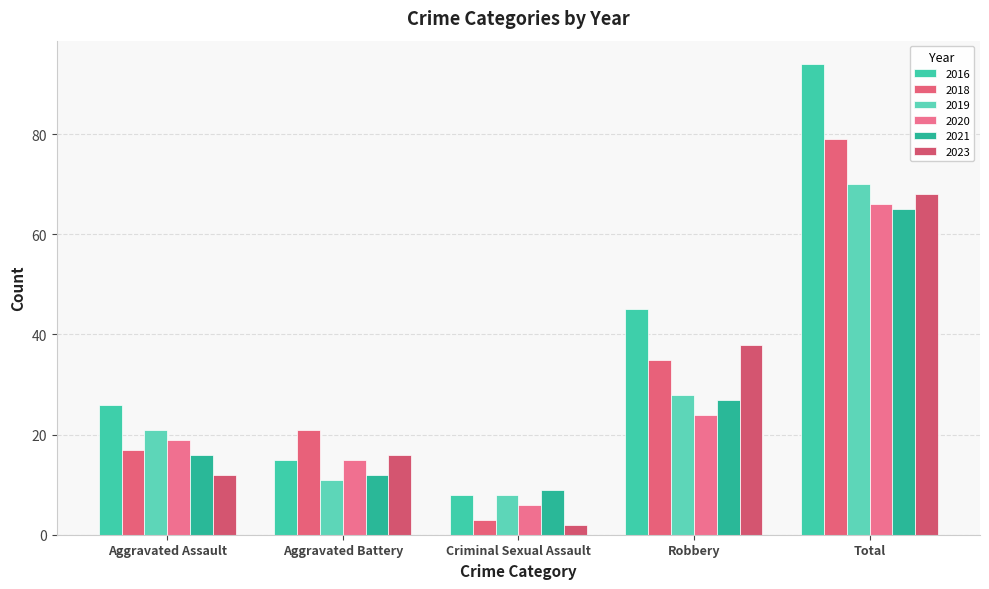

List the series in order of their peak value, highest first.

2016, 2018, 2019, 2023, 2020, 2021